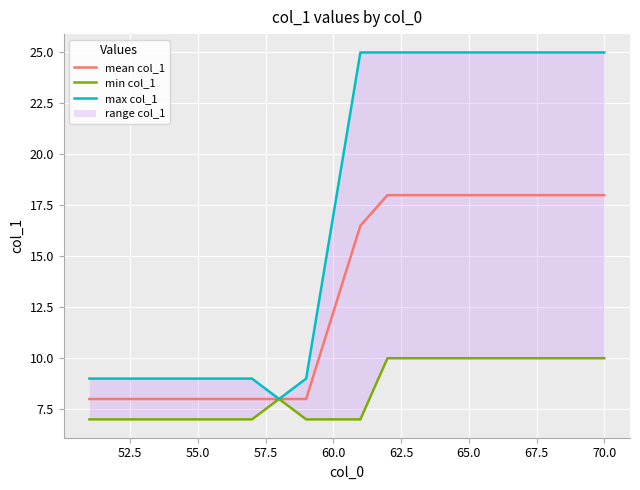

What is the lowest value of the mean col_1 series?

8.0